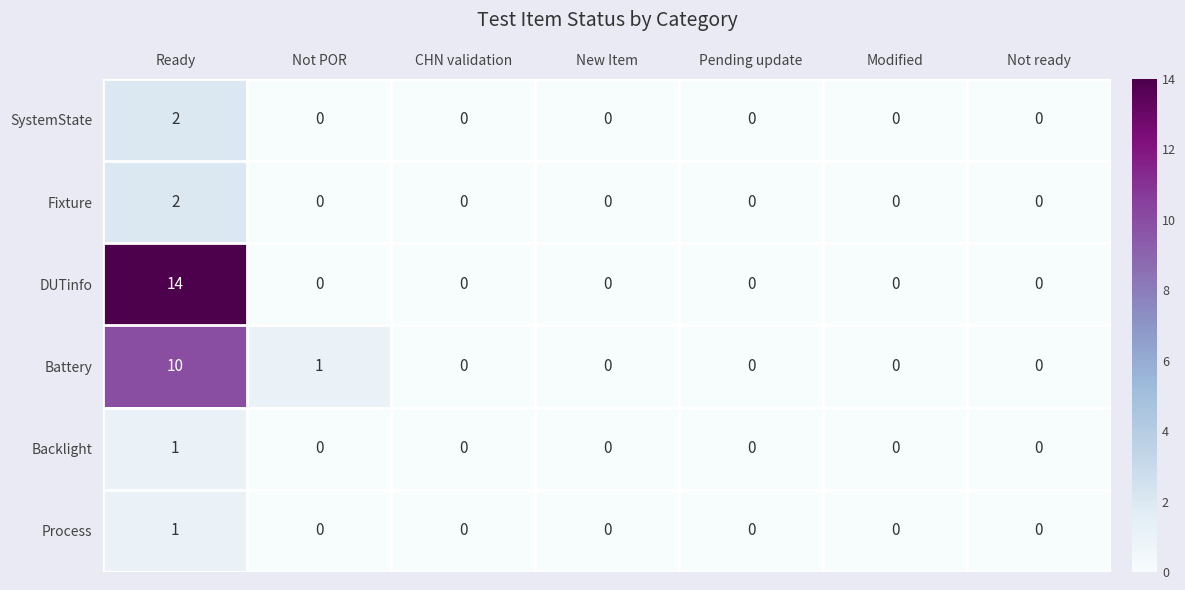

At which category is the sum across all series the highest?

Ready